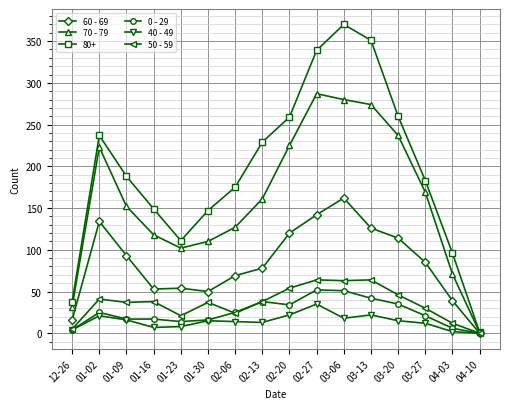

What is the value of the 60 - 69 point at the 4th from the left?

53